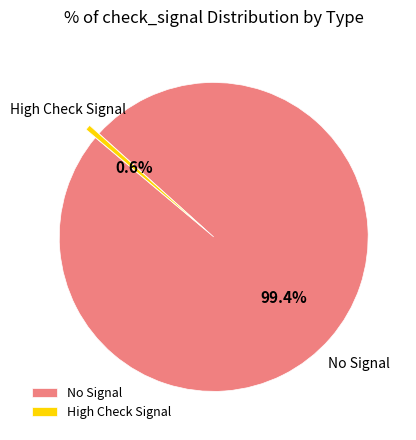

Is No Signal the majority of the pie?

Yes